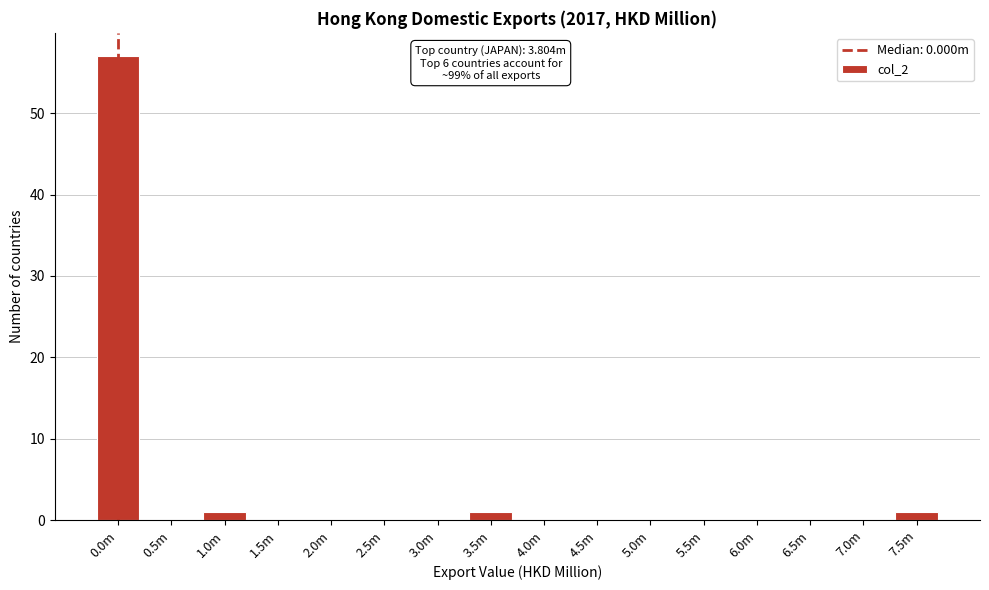

Reading right to left, list all the values displayed in this chart.

7.5m=1	7.0m=0	6.5m=0	6.0m=0	5.5m=0	5.0m=0	4.5m=0	4.0m=0	3.5m=1	3.0m=0	2.5m=0	2.0m=0	1.5m=0	1.0m=1	0.5m=0	0.0m=57